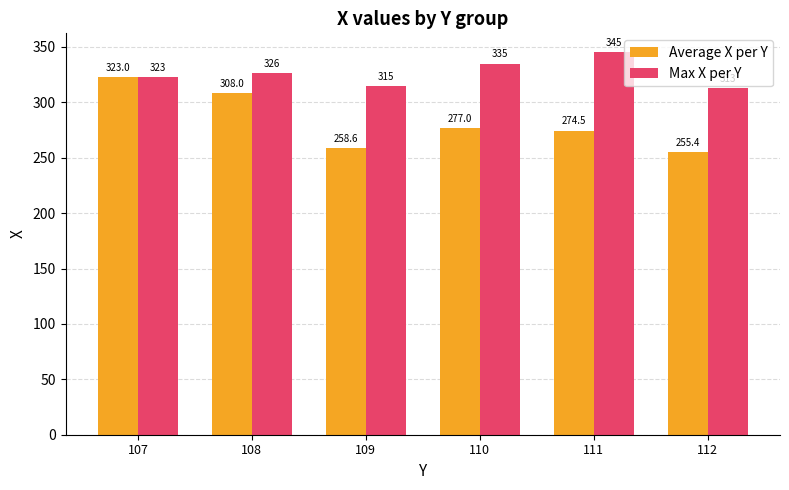

What value does the Average X per Y series have at 108?

308.0